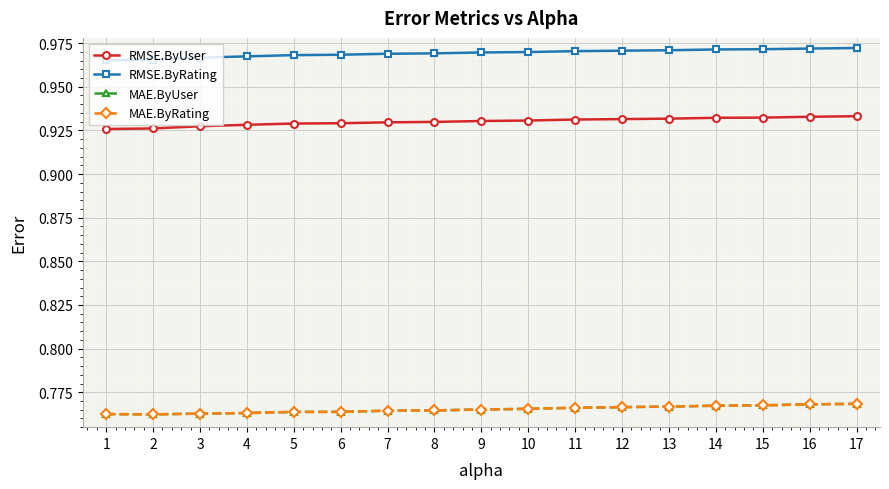

Is the value of MAE.ByRating at 2 greater than the value of RMSE.ByUser at 4?

No